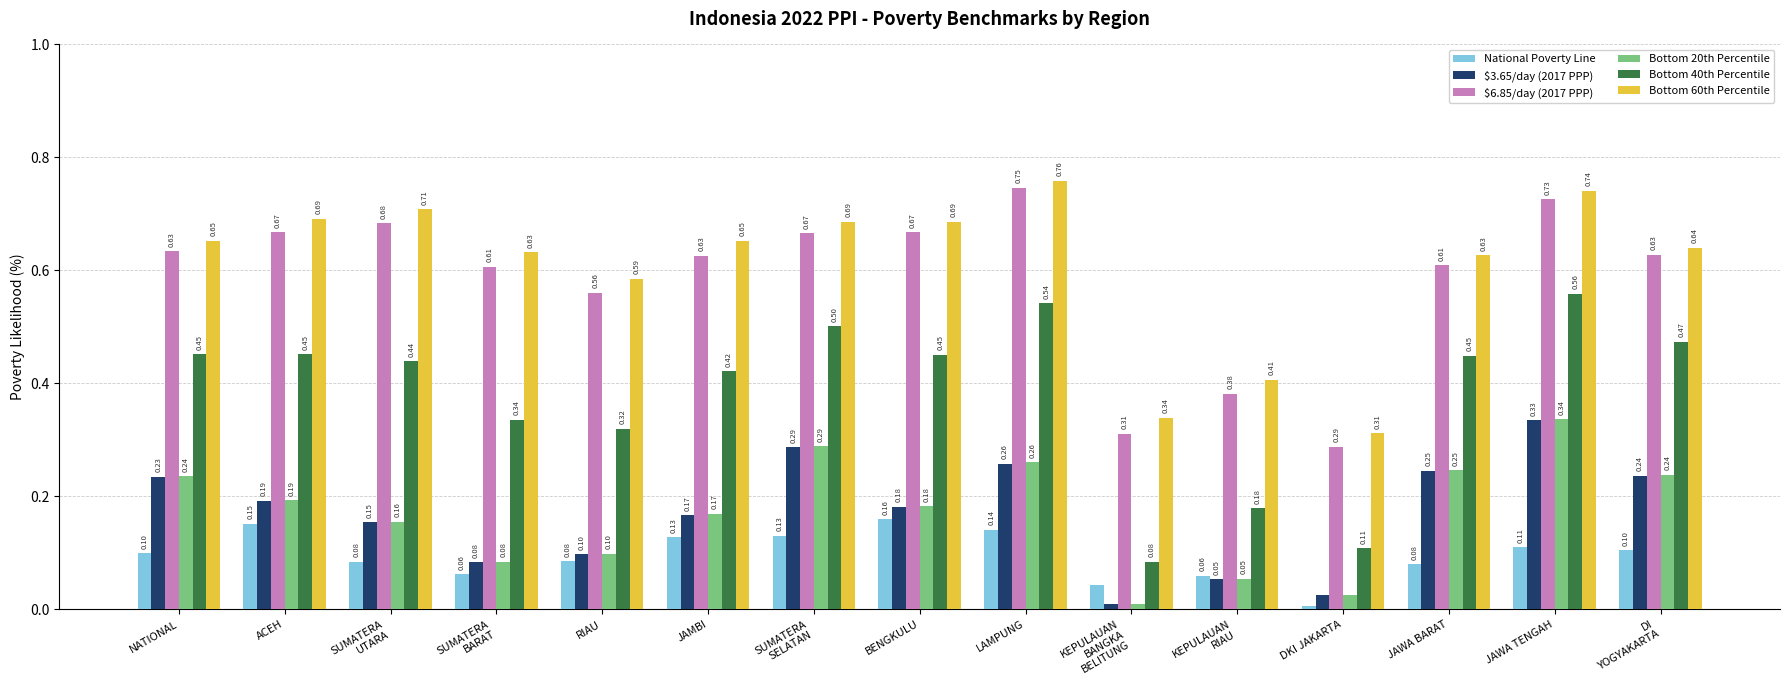

Which series has the largest total across all categories?

Bottom 60th Percentile